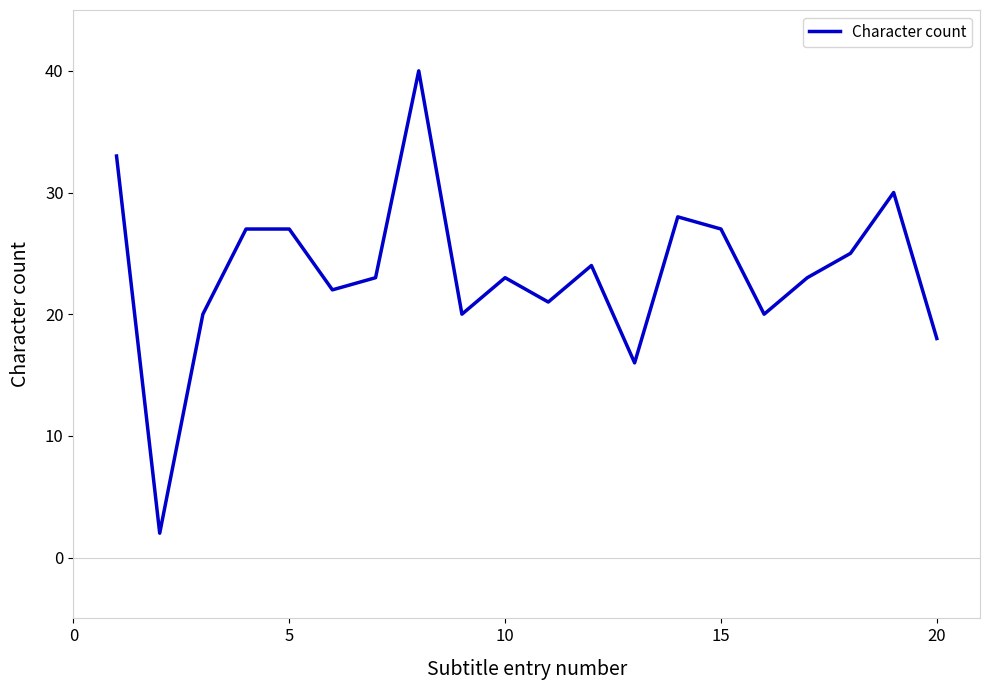

What is the greatest value displayed?

40